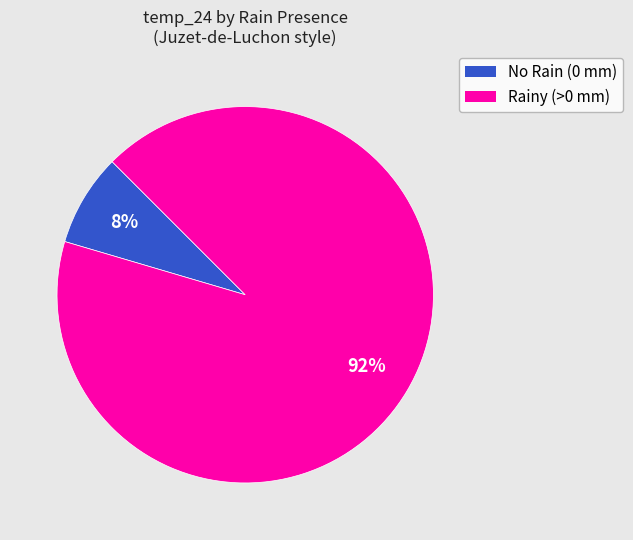

Which has a higher value, No Rain (0 mm) or Rainy (>0 mm)?

Rainy (>0 mm)